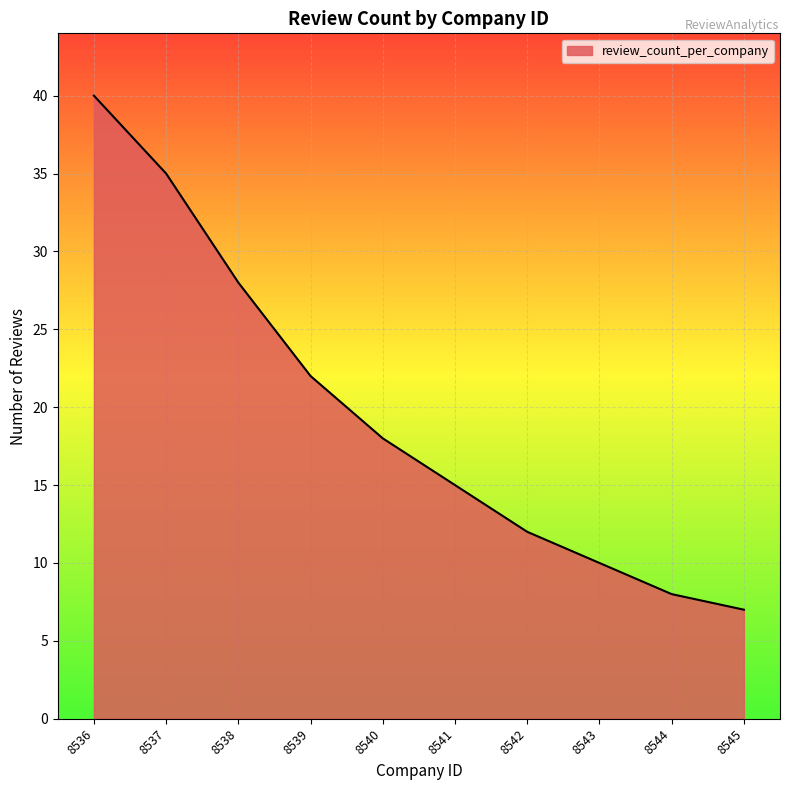

Where is the data nearest to the value 23?

8539